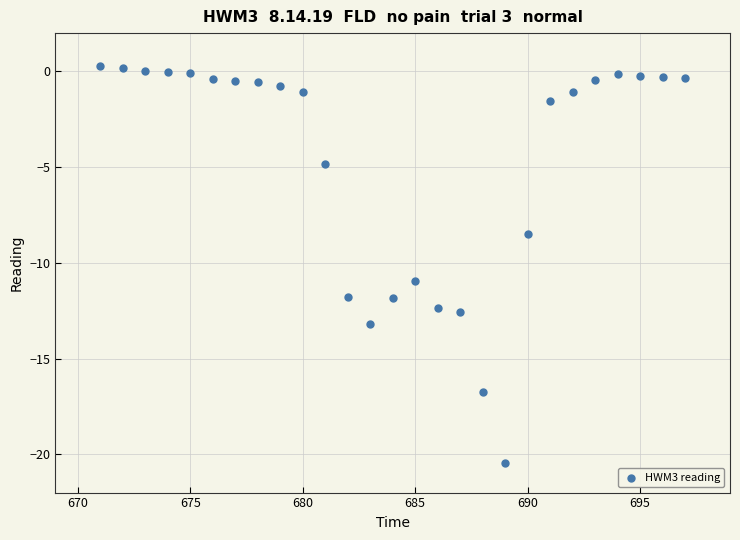

What Y value in the scatter plot is closest to -10?

-10.9